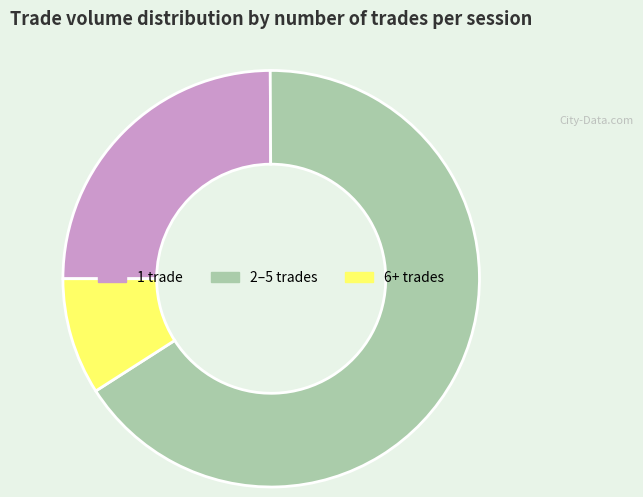

Combined, do 6+ trades and 2–5 trades account for over 50%?

Yes